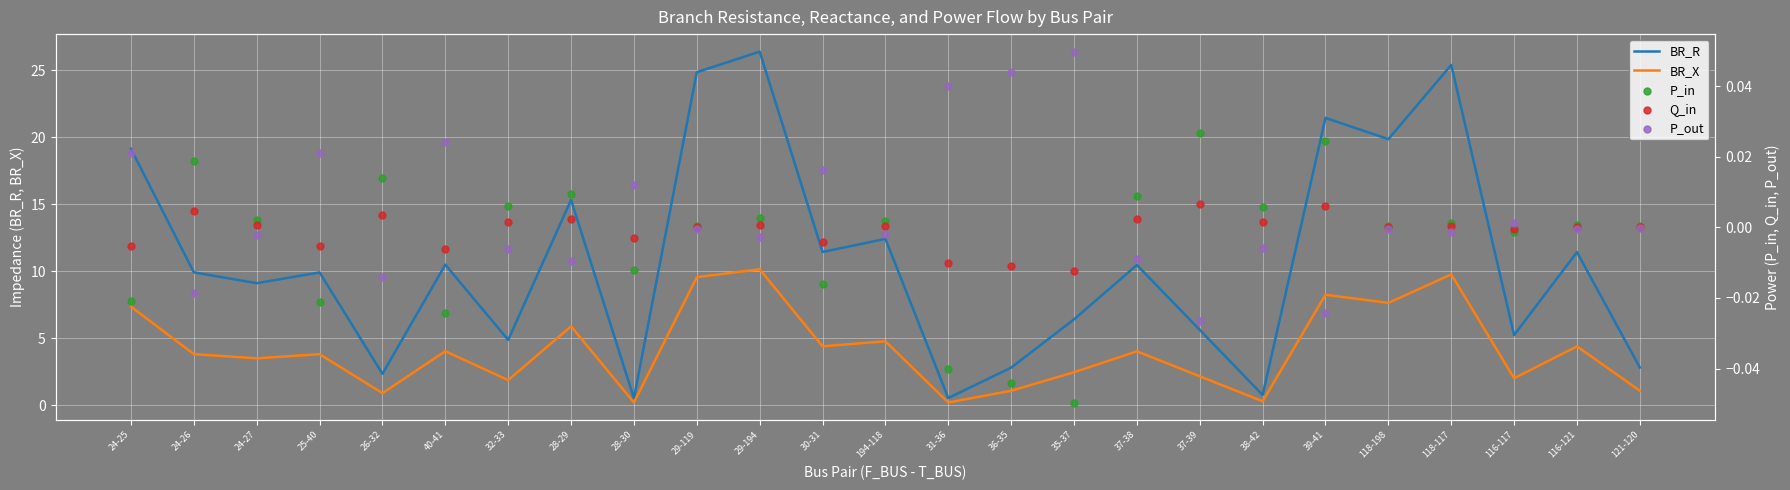

Is the value of BR_X at 116-121 greater than the value of BR_R at 194-118?

No